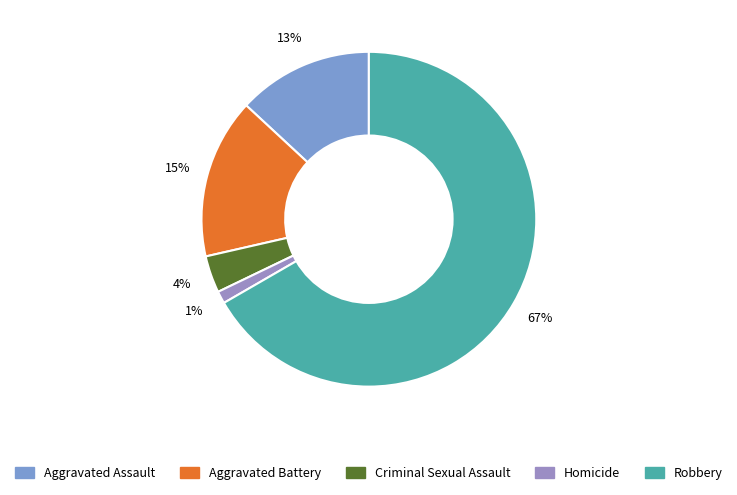

Is the sum of Homicide and Criminal Sexual Assault greater than half?

No